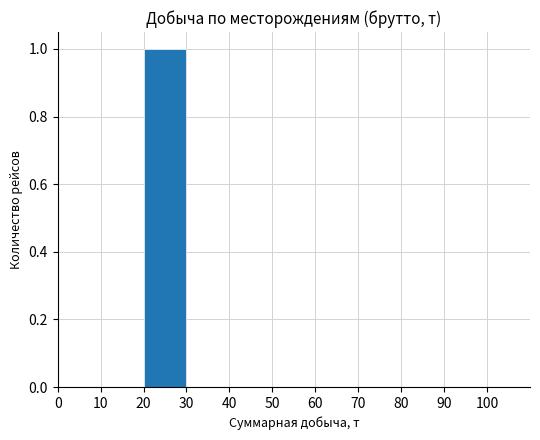

The chart shows a value of 0 at 40. True or false?

True